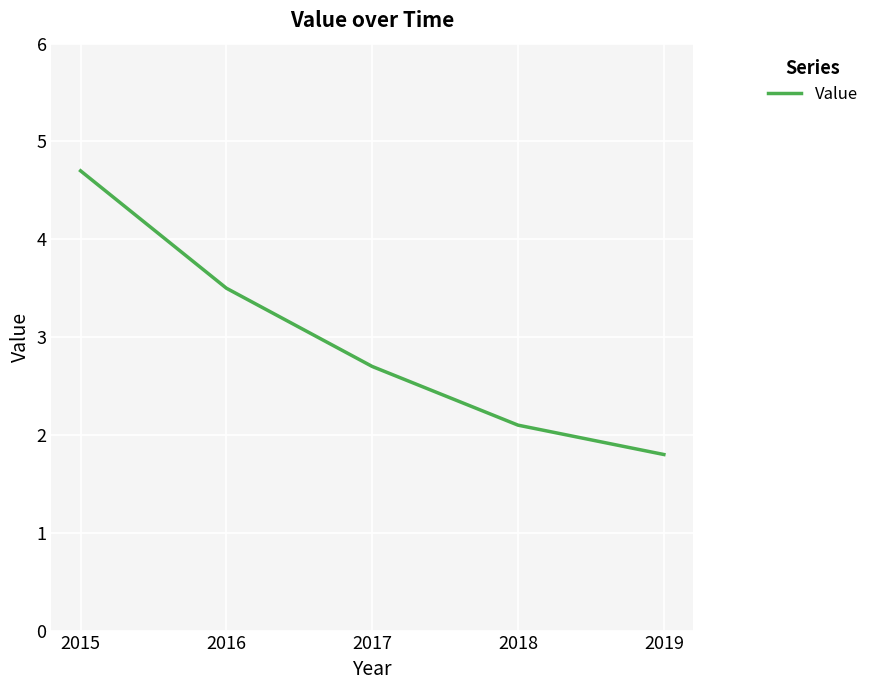

Count the number of data series in this chart.

1